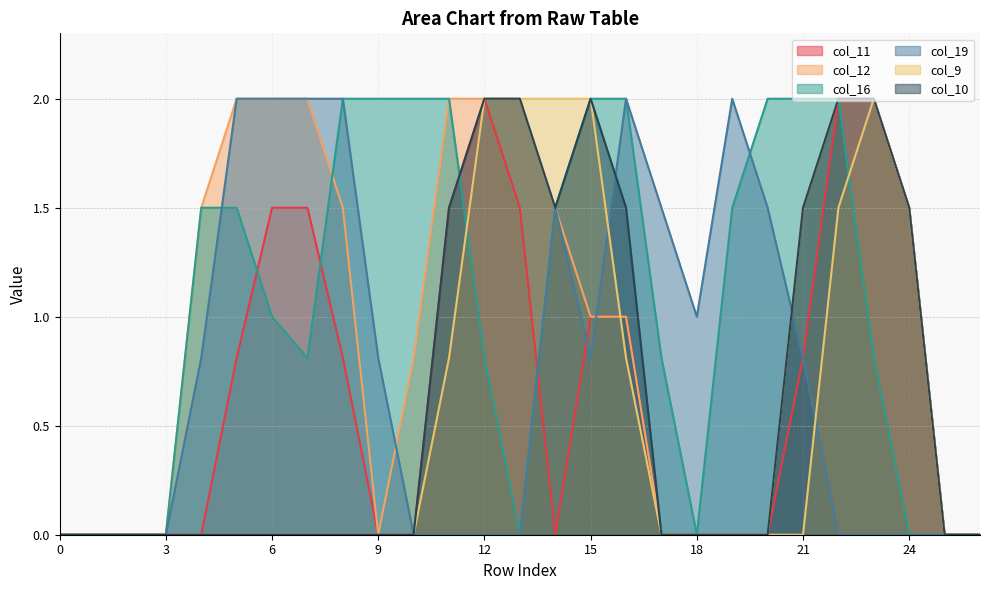

Reading left to right, extract all data points from this chart.

col_11: 0.0	0.0	0.0	0.0	0.0	0.8	1.5	1.5	0.8	0.0	0.0	1.5	2.0	1.5	0.0	1.0	1.0	0.0	0.0	0.0	0.0	0.8	2.0	2.0	1.5	0.0	0.0
col_12: 0.0	0.0	0.0	0.0	1.5	2.0	2.0	2.0	1.5	0.0	0.8	2.0	2.0	2.0	1.5	1.0	1.0	0.0	0.0	0.0	0.0	1.5	2.0	2.0	1.5	0.0	0.0
col_16: 0.0	0.0	0.0	0.0	1.5	1.5	1.0	0.8	2.0	2.0	2.0	2.0	0.8	0.0	1.5	2.0	2.0	0.8	0.0	1.5	2.0	2.0	2.0	0.8	0.0	0.0	0.0
col_19: 0.0	0.0	0.0	0.0	0.8	2.0	2.0	2.0	2.0	0.8	0.0	0.0	0.0	0.0	1.5	0.8	2.0	1.5	1.0	2.0	1.5	0.8	0.0	0.0	0.0	0.0	0.0
col_9: 0.0	0.0	0.0	0.0	0.0	0.0	0.0	0.0	0.0	0.0	0.0	0.8	2.0	2.0	2.0	2.0	0.8	0.0	0.0	0.0	0.0	0.0	1.5	2.0	1.5	0.0	0.0
col_10: 0.0	0.0	0.0	0.0	0.0	0.0	0.0	0.0	0.0	0.0	0.0	1.5	2.0	2.0	1.5	2.0	1.5	0.0	0.0	0.0	0.0	1.5	2.0	2.0	1.5	0.0	0.0